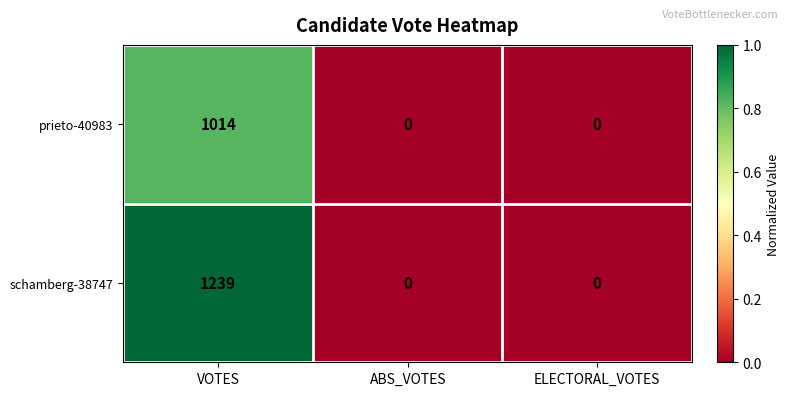

What is the difference between the highest and lowest values at VOTES?

225